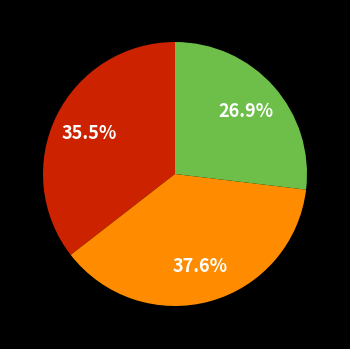

Does any single category account for the majority?

No